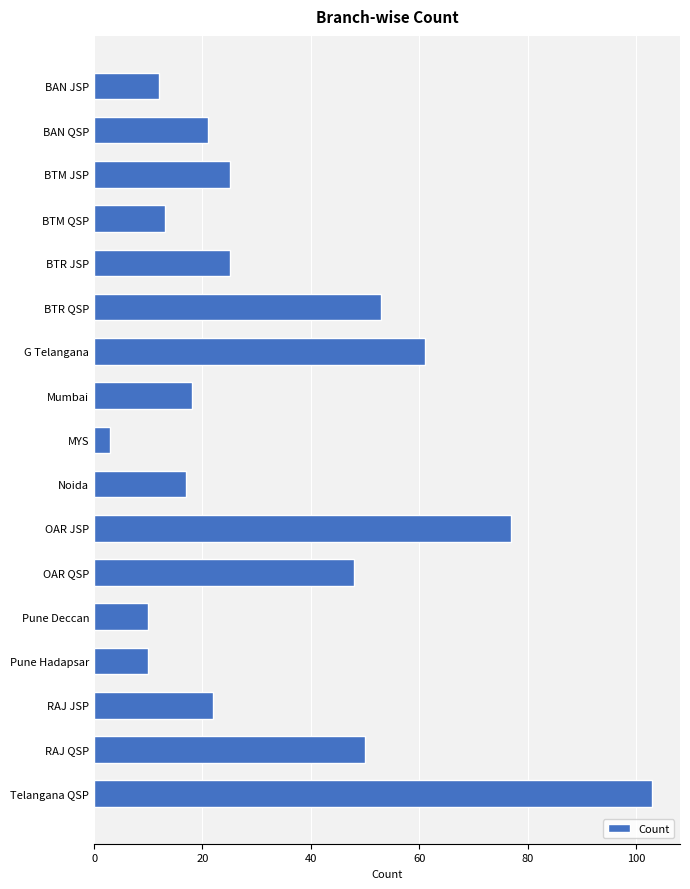

What position from the top is BTR QSP?

6